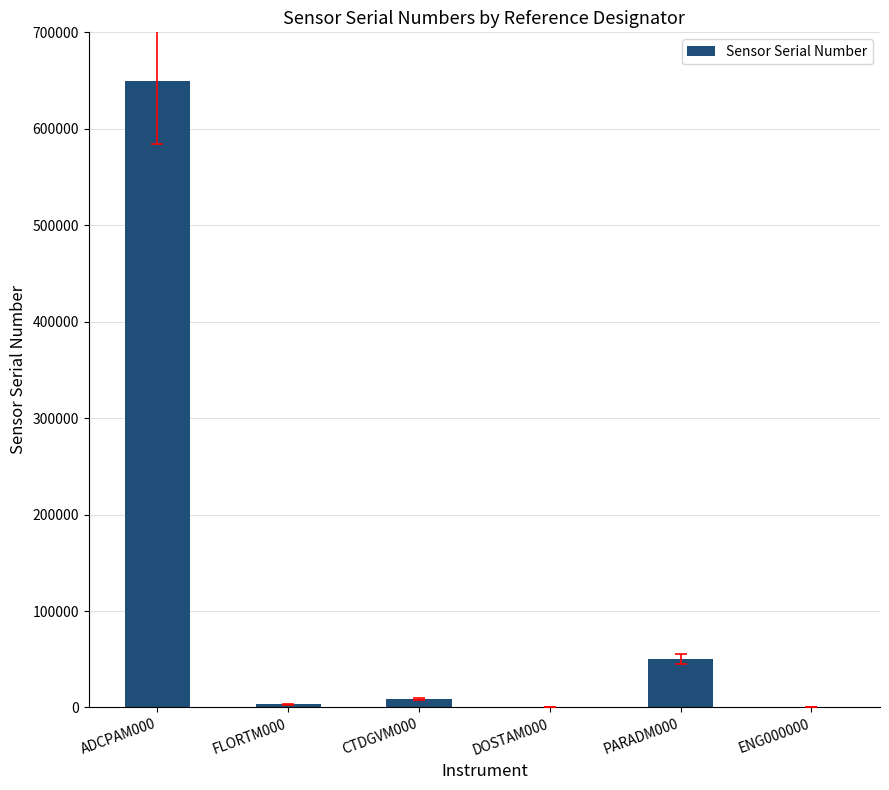

Where is the data nearest to the value 324942?

PARADM000